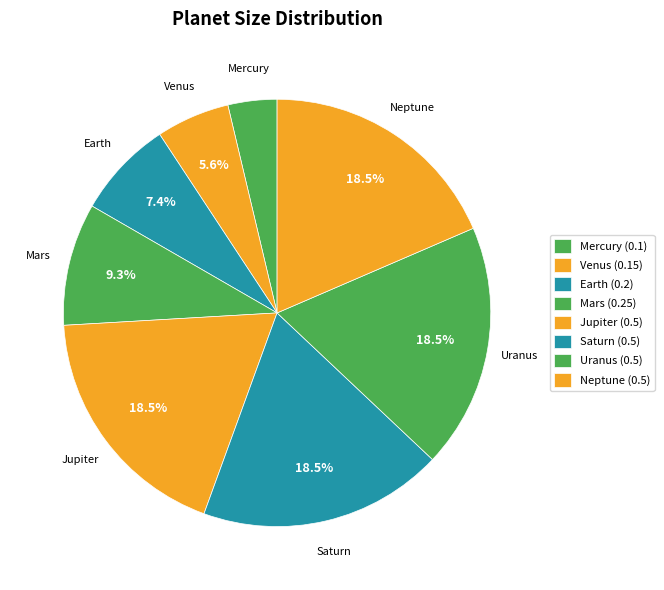

How many segments does this pie chart have?

8